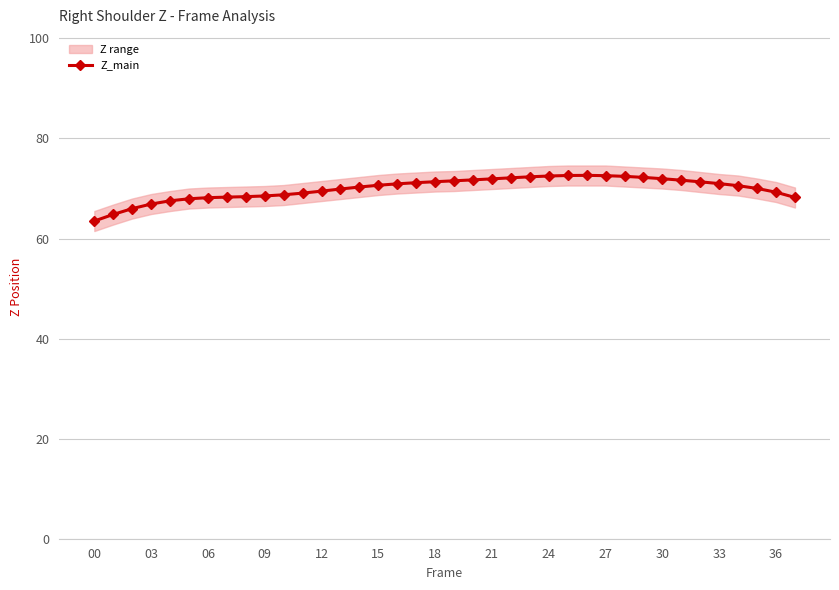

Reading left to right, extract all data points from this chart.

63.5	64.8	66.0	66.9	67.5	68.0	68.2	68.3	68.4	68.5	68.7	69.1	69.5	69.9	70.3	70.7	70.9	71.2	71.4	71.5	71.7	71.9	72.1	72.3	72.5	72.6	72.6	72.6	72.4	72.2	72.0	71.7	71.3	71.0	70.6	70.0	69.3	68.2